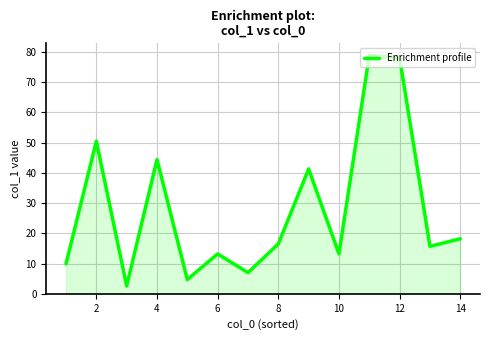

What is the greatest value displayed?

78.9